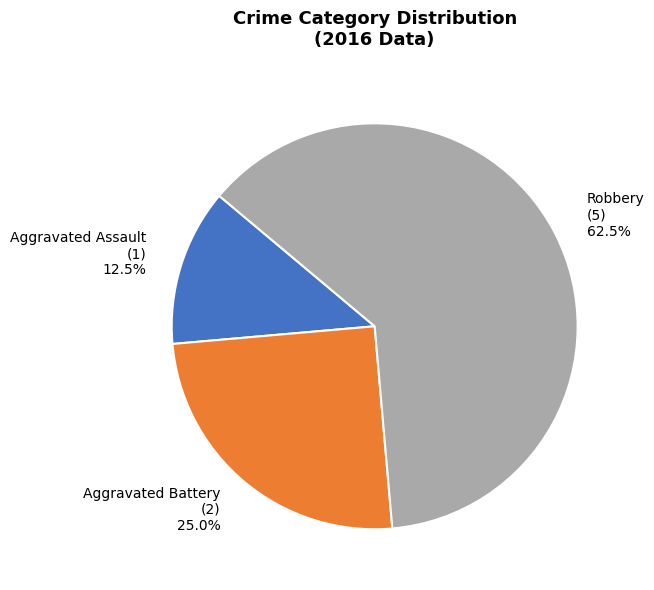

To the nearest percent, what is the difference between the largest and smallest slice percentages?

50%